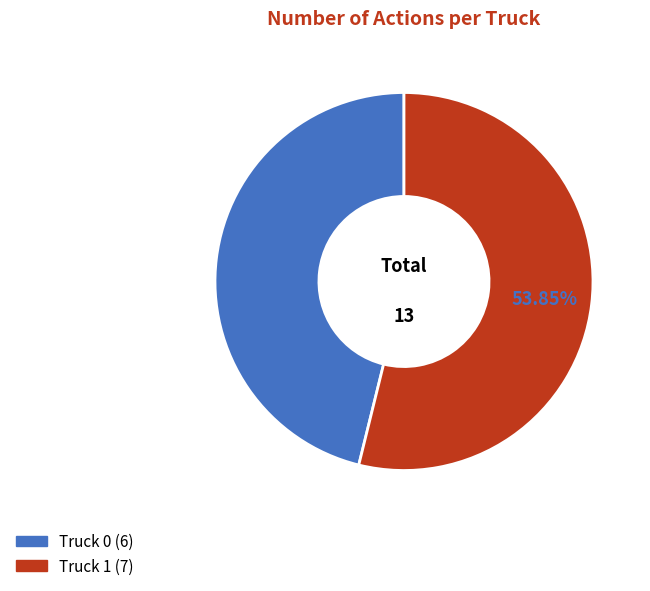

Is there a majority slice in this chart?

Yes